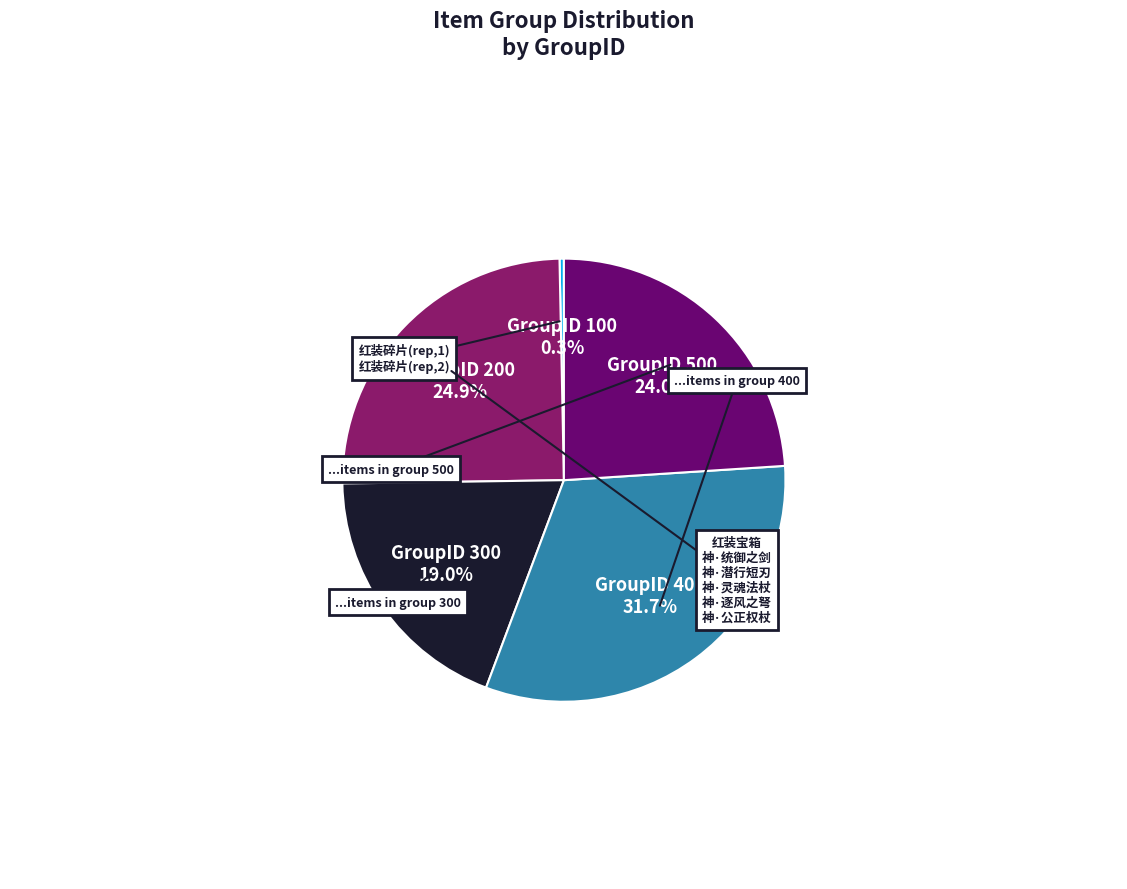

Does any single category account for the majority?

No